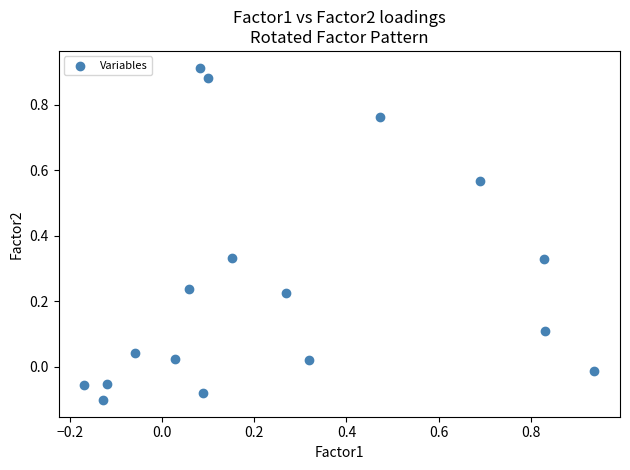

What is the range of Y values (max minus min)?

1.0